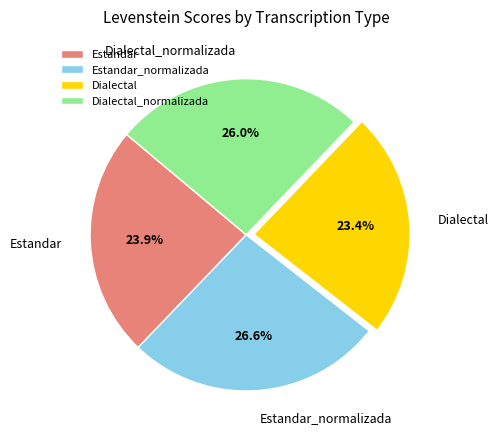

To the nearest percent, what is the difference between the largest and smallest slice percentages?

3%